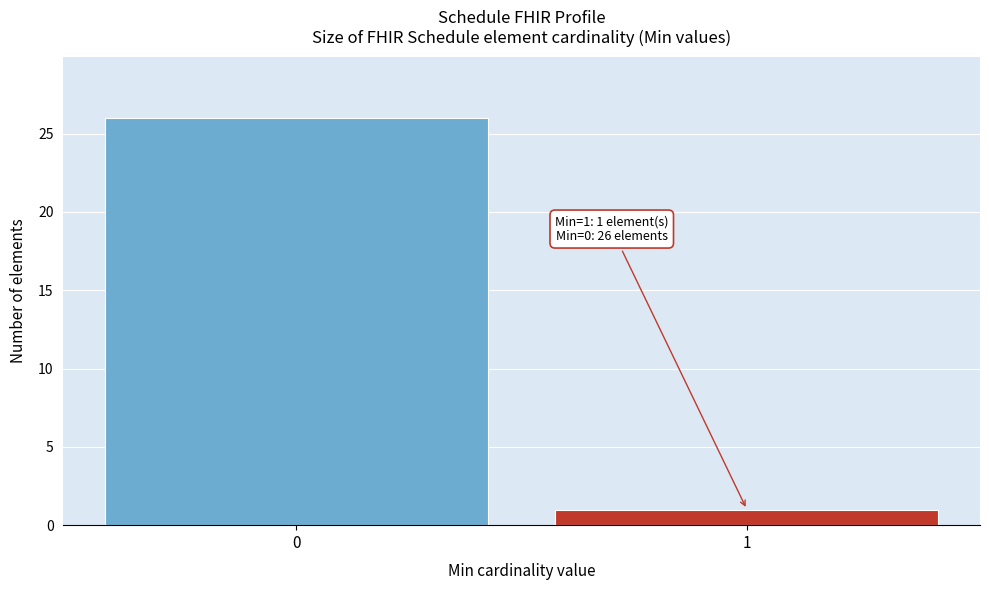

Reading left to right, extract all data points from this chart.

0=26	1=1